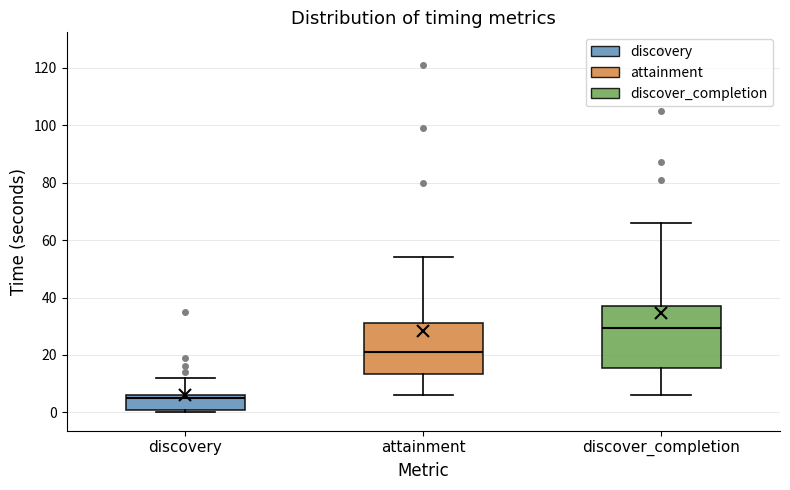

Reading left to right, transcribe this box plot: for each box, give where its median line is, the range the box spans, and where its two whiskers end, as read against the y-axis. The values are not printed on the chart, so give them approximately, as read against the axis.

discovery: median 6 (just below the box's upper edge), box 2 to 6, whiskers 0 to 12
attainment: median 22, box 14 to 32, whiskers 6 to 54
discover_completion: median 30, box 16 to 38, whiskers 6 to 66